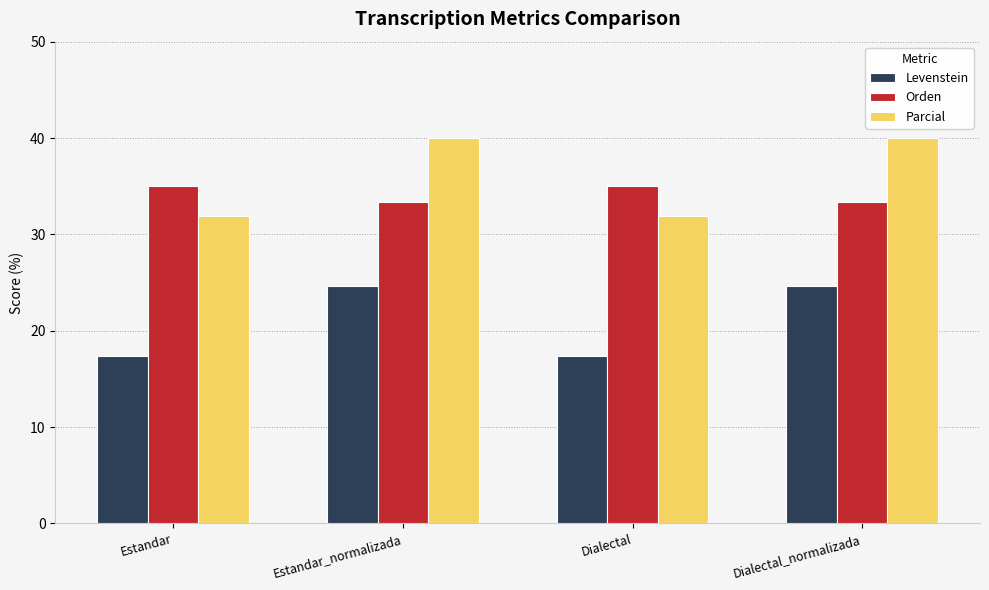

Are the bars horizontal?

No